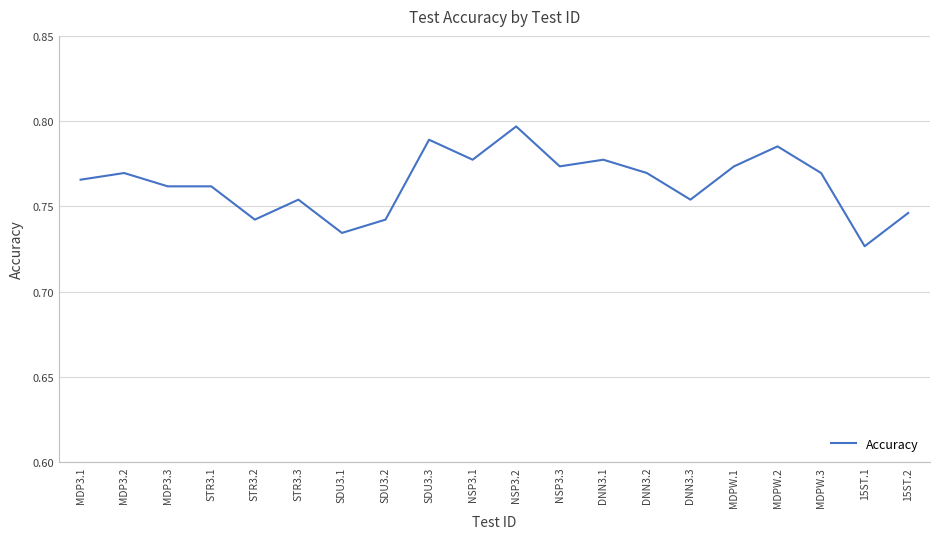

Where is the data nearest to the value 0?

15ST.1